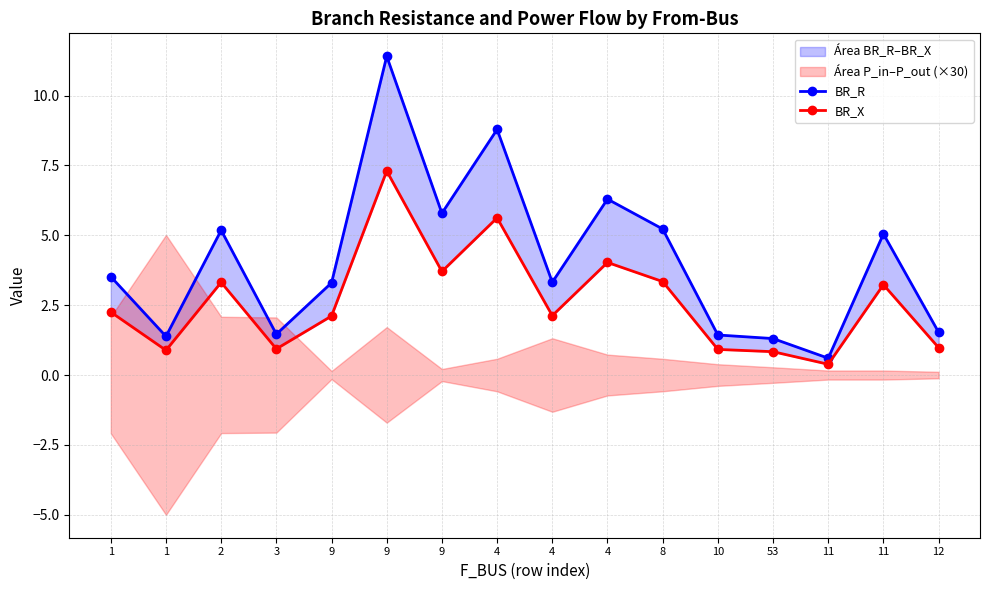

True or false: BR_X and BR_R intersect in this chart.

False